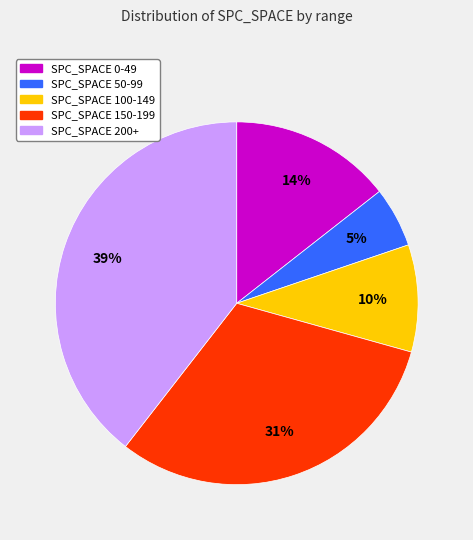

To the nearest percent, what is the difference between the largest and smallest slice percentages?

34%